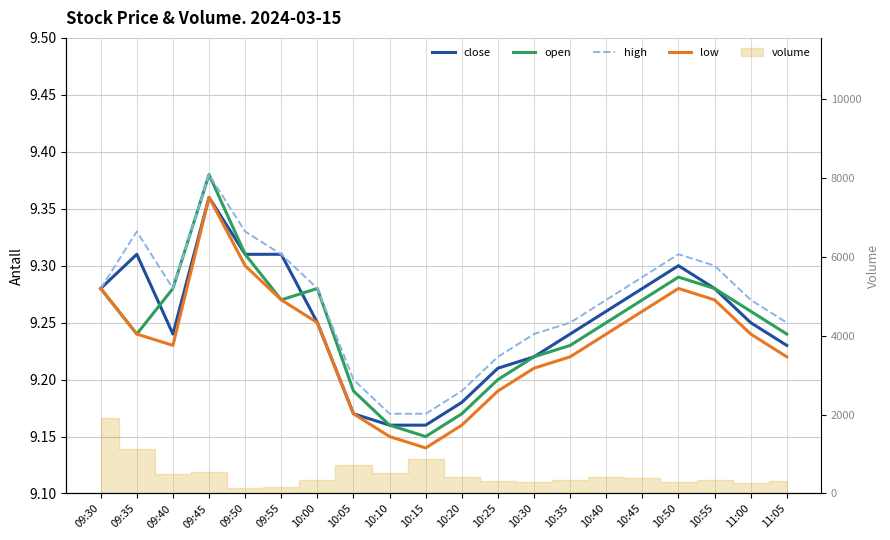

True or false: high and close cross at least once.

False